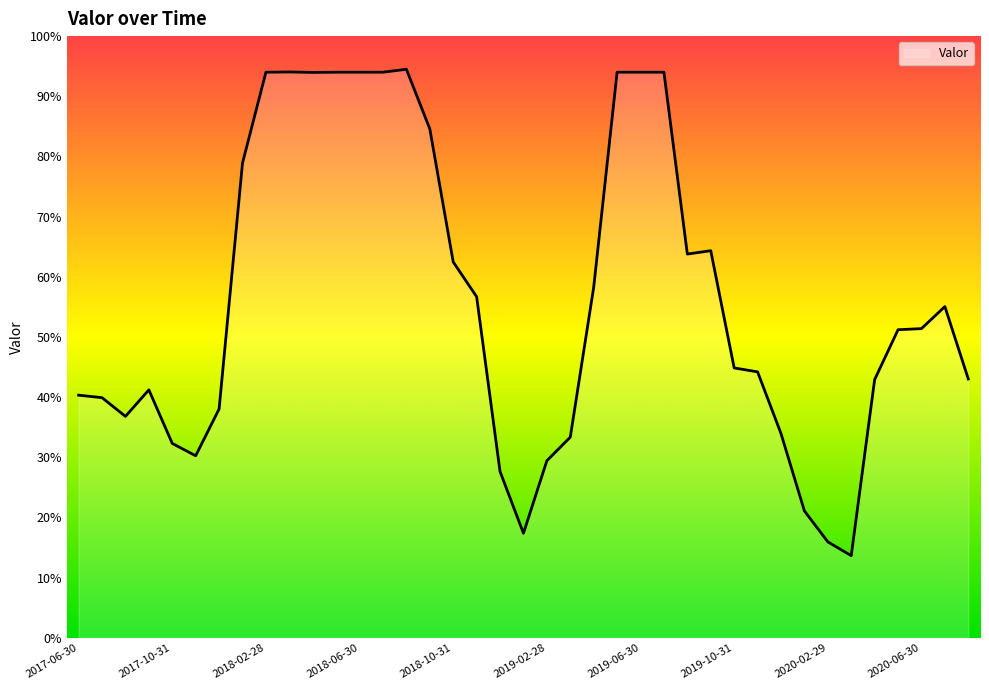

What is the difference between the maximum and minimum values?

80.8